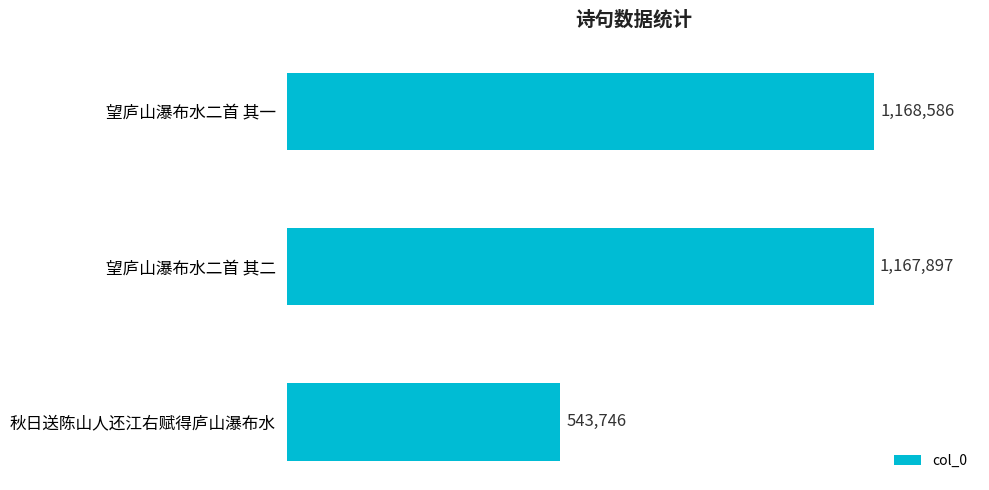

Are the bars horizontal?

Yes